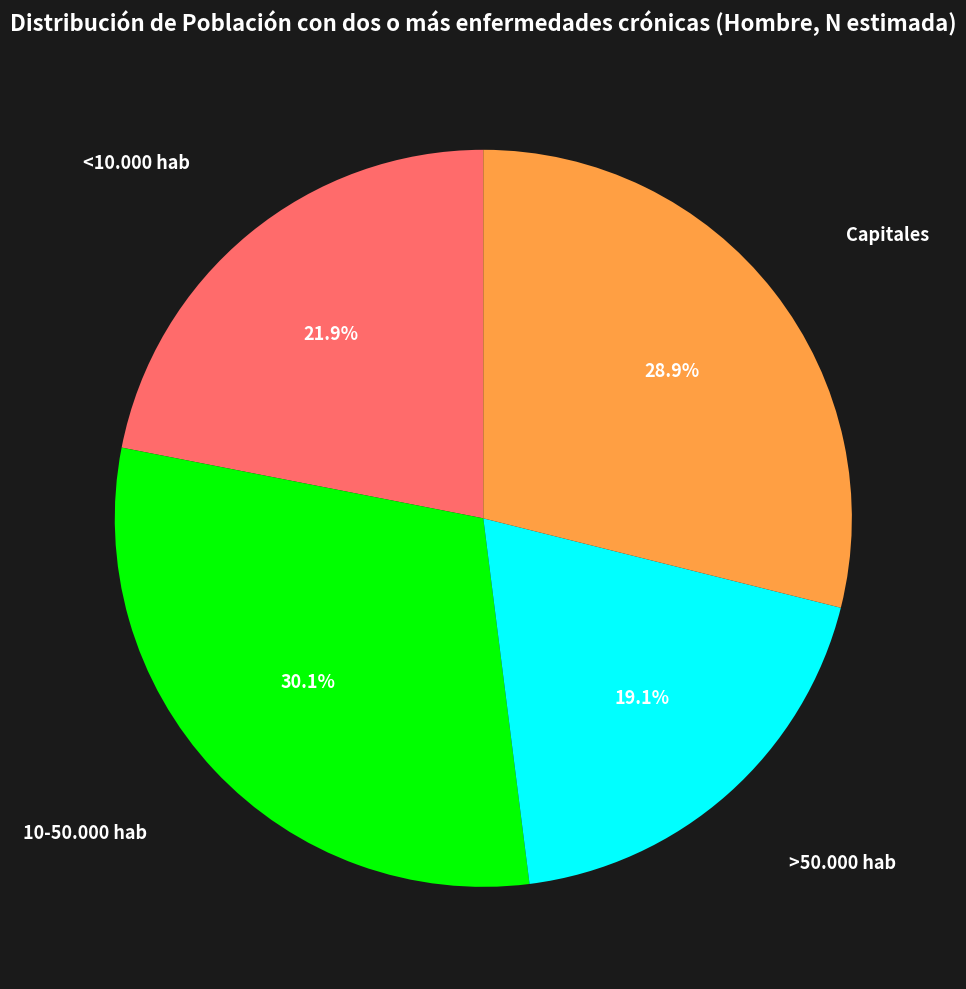

Is there any slice that represents more than half of the pie?

No